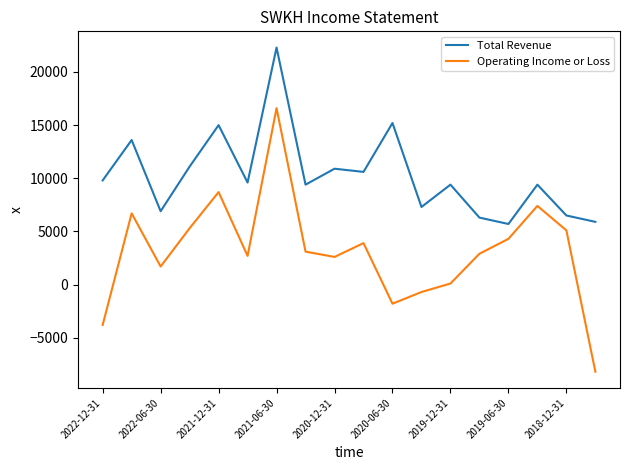

What is the average value of the Operating Income or Loss series?

3144